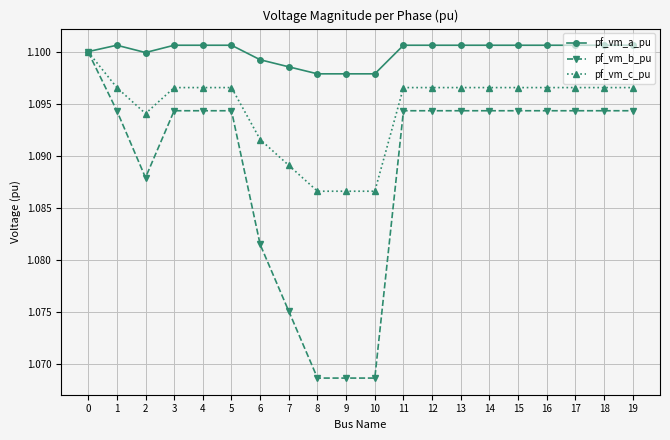

Rank the series at 19 from highest to lowest value.

pf_vm_a_pu, pf_vm_c_pu, pf_vm_b_pu